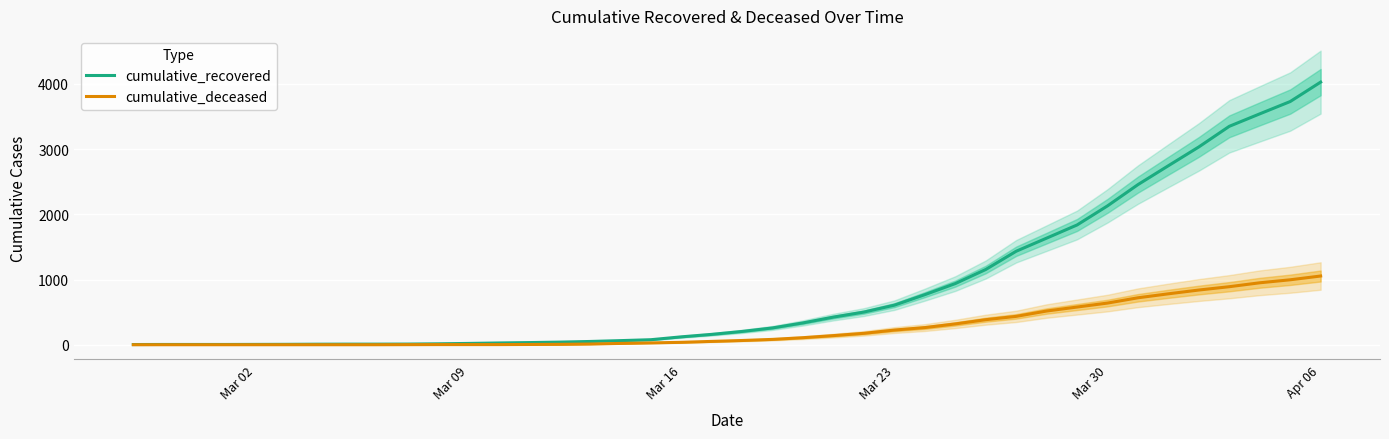

What is the maximum value for cumulative_deceased?

1054